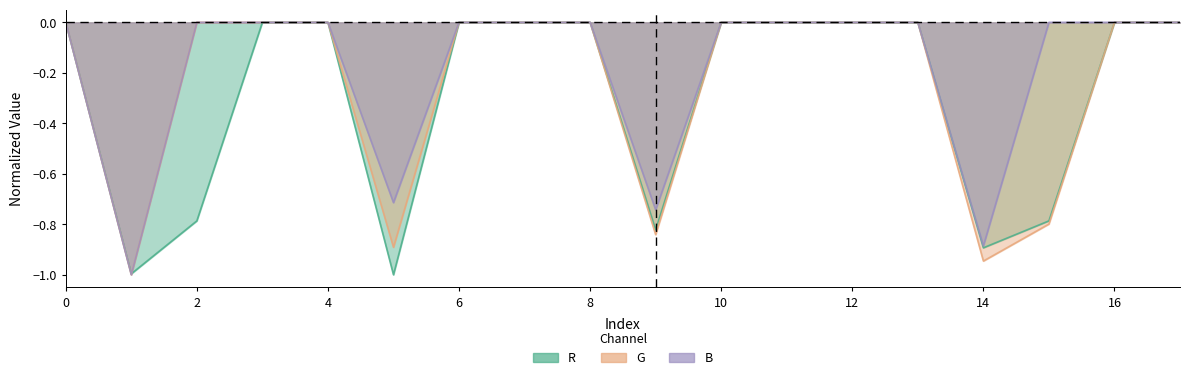

Where is the first local minimum for R?

1